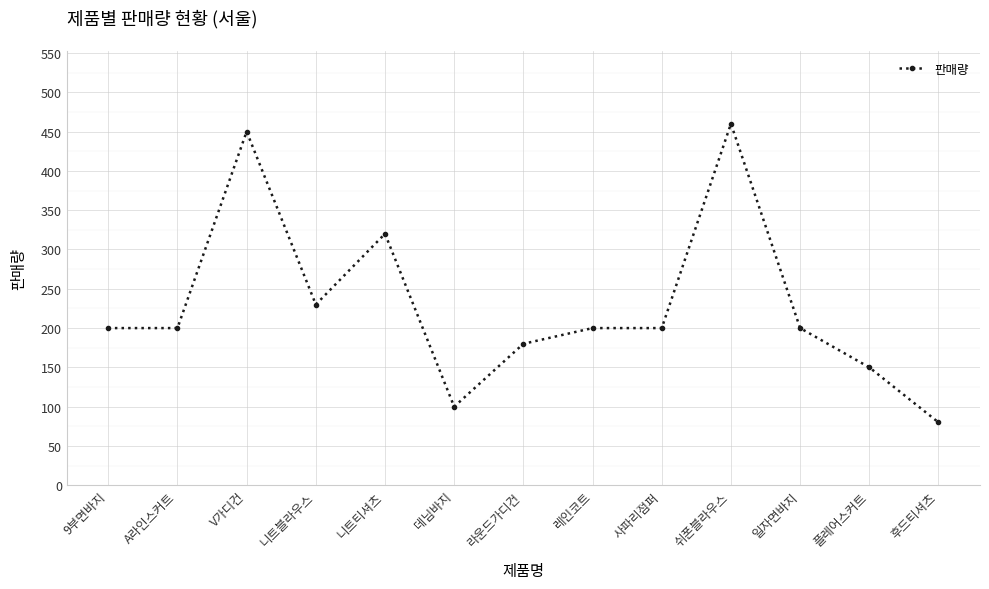

Approximately how many times larger is the value at 니트티셔츠 compared to 사파리점퍼?

1.6